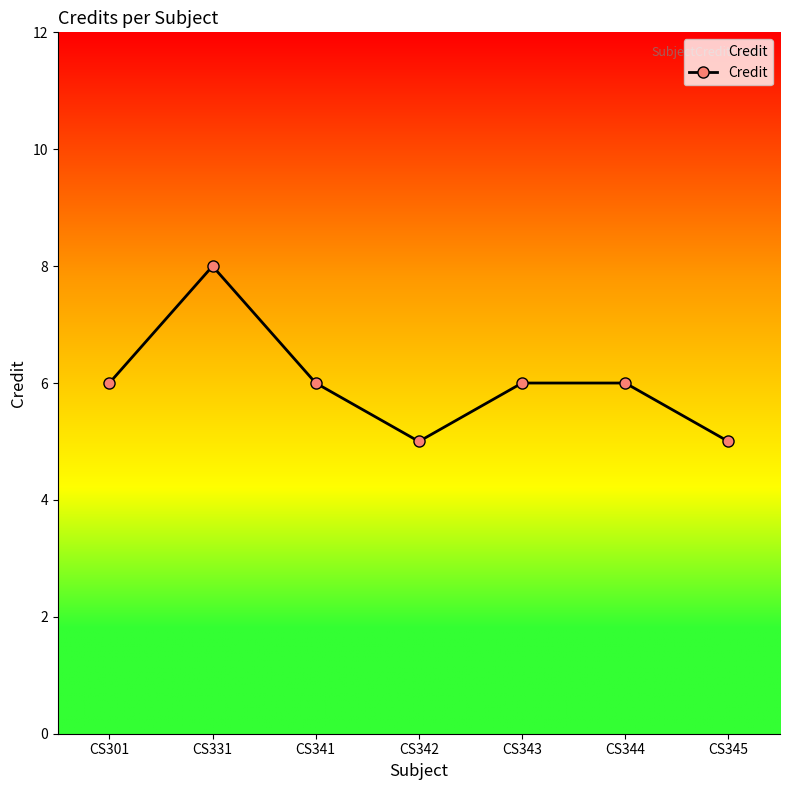

True or false: there are more than 2 points higher than both neighbors.

False